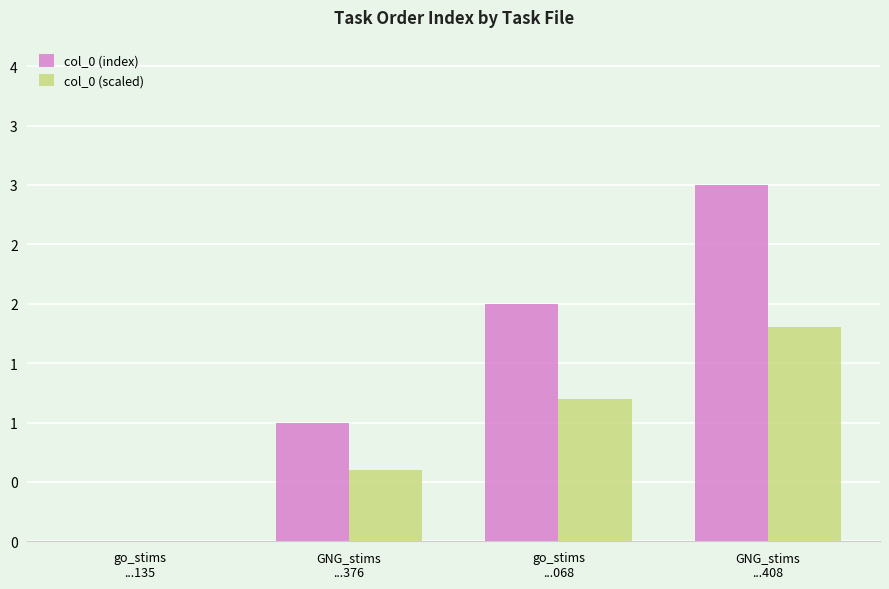

Rank the series by their maximum value, from lowest to highest.

col_0 (scaled), col_0 (index)